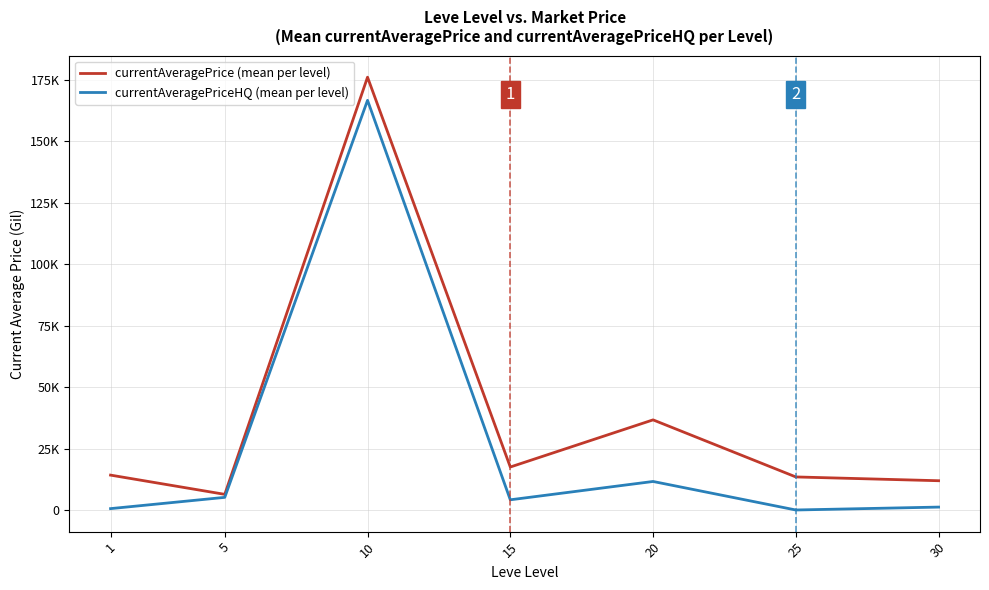

At which label does currentAveragePriceHQ (mean per level) first exceed 4213?

5